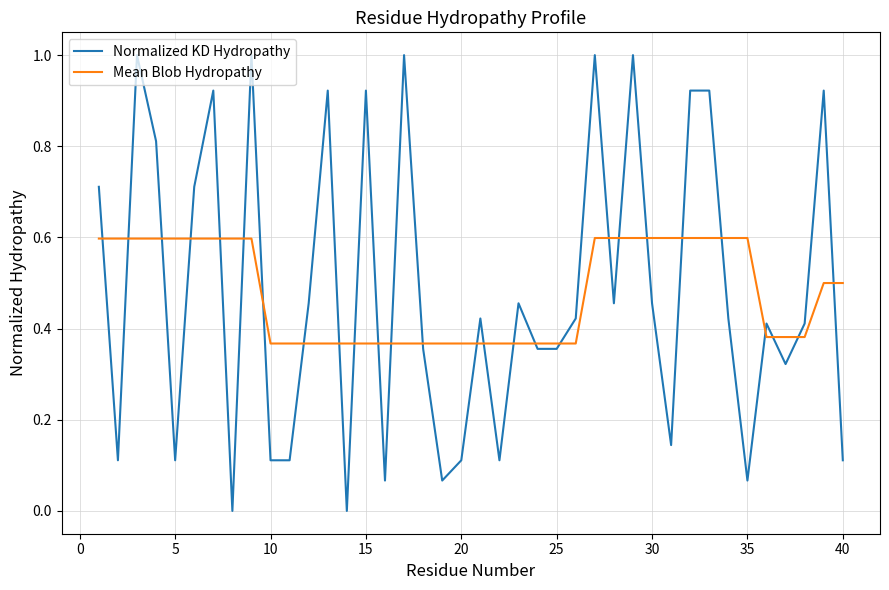

What is the difference between the maximum and minimum values in the Normalized KD Hydropathy series?

1.0